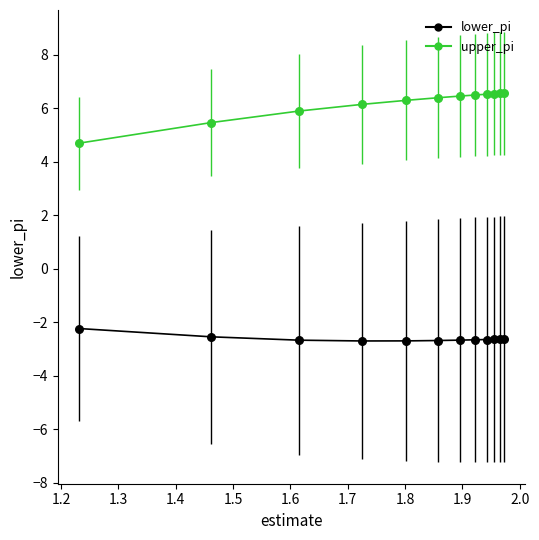

Which series has the largest range (max minus min)?

upper_pi